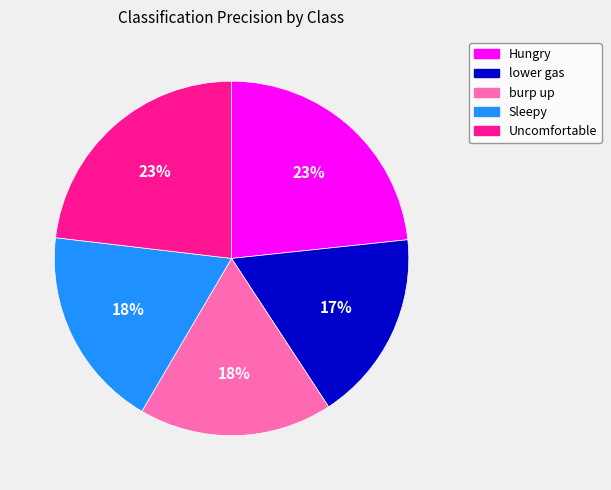

Is there any slice that represents more than half of the pie?

No